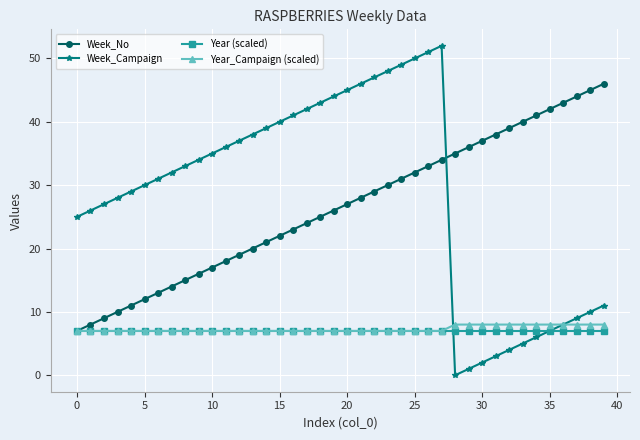

Which series has the widest spread of values?

Week_Campaign